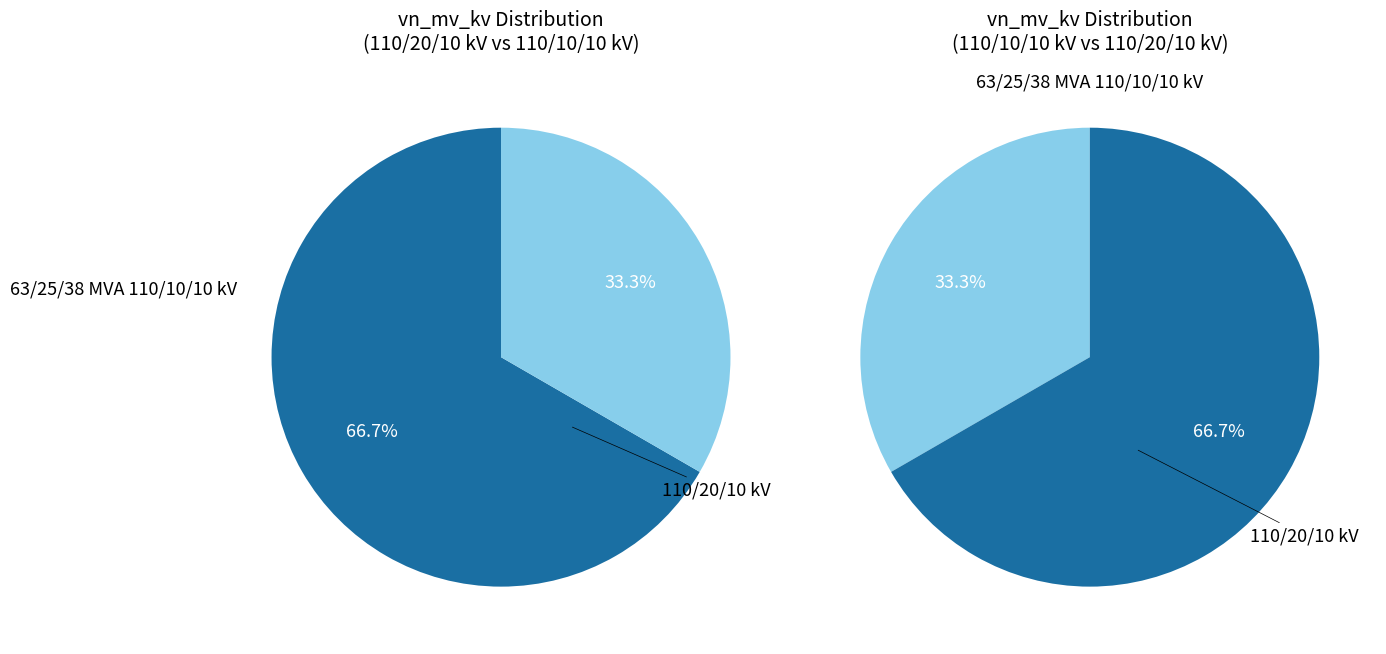

Which slice represents more than half of the pie?

63/25/38 MVA 110/20/10 kV